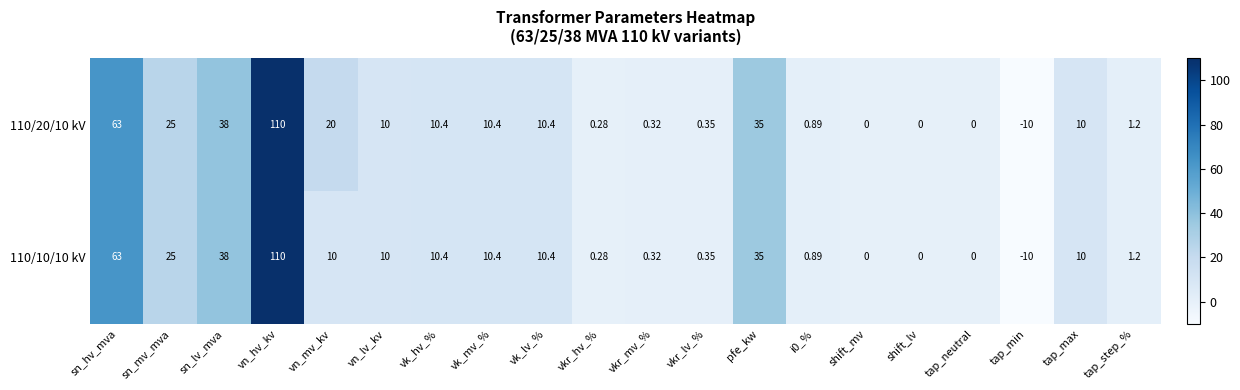

How many values in the 110/20/10 kV series are below 10?

9